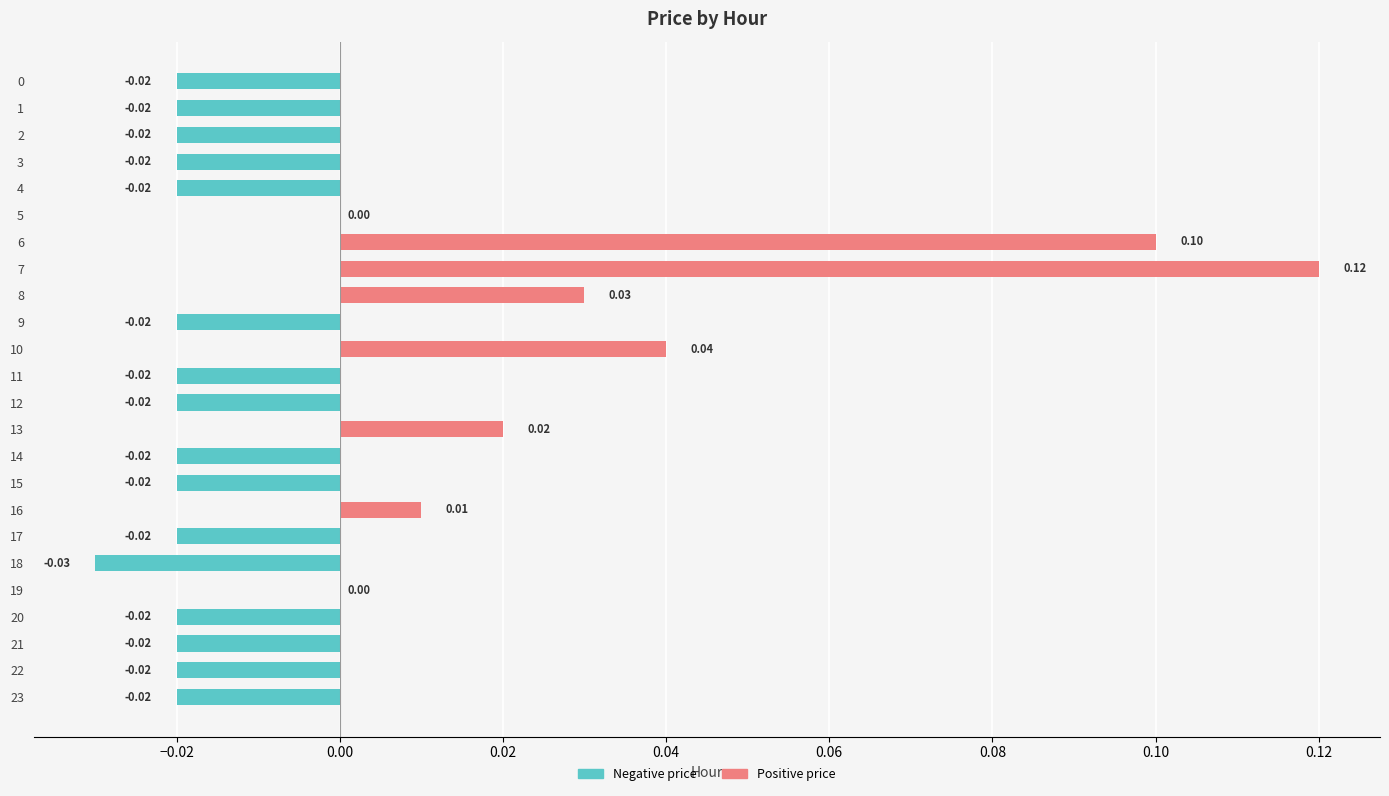

What is the difference between the maximum and minimum values in the Positive price series?

0.1